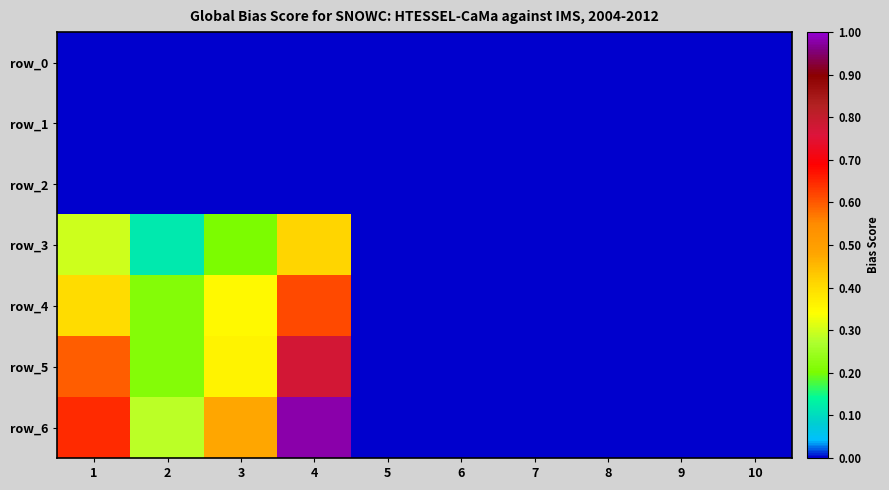

Which series has the widest spread of values?

row_6